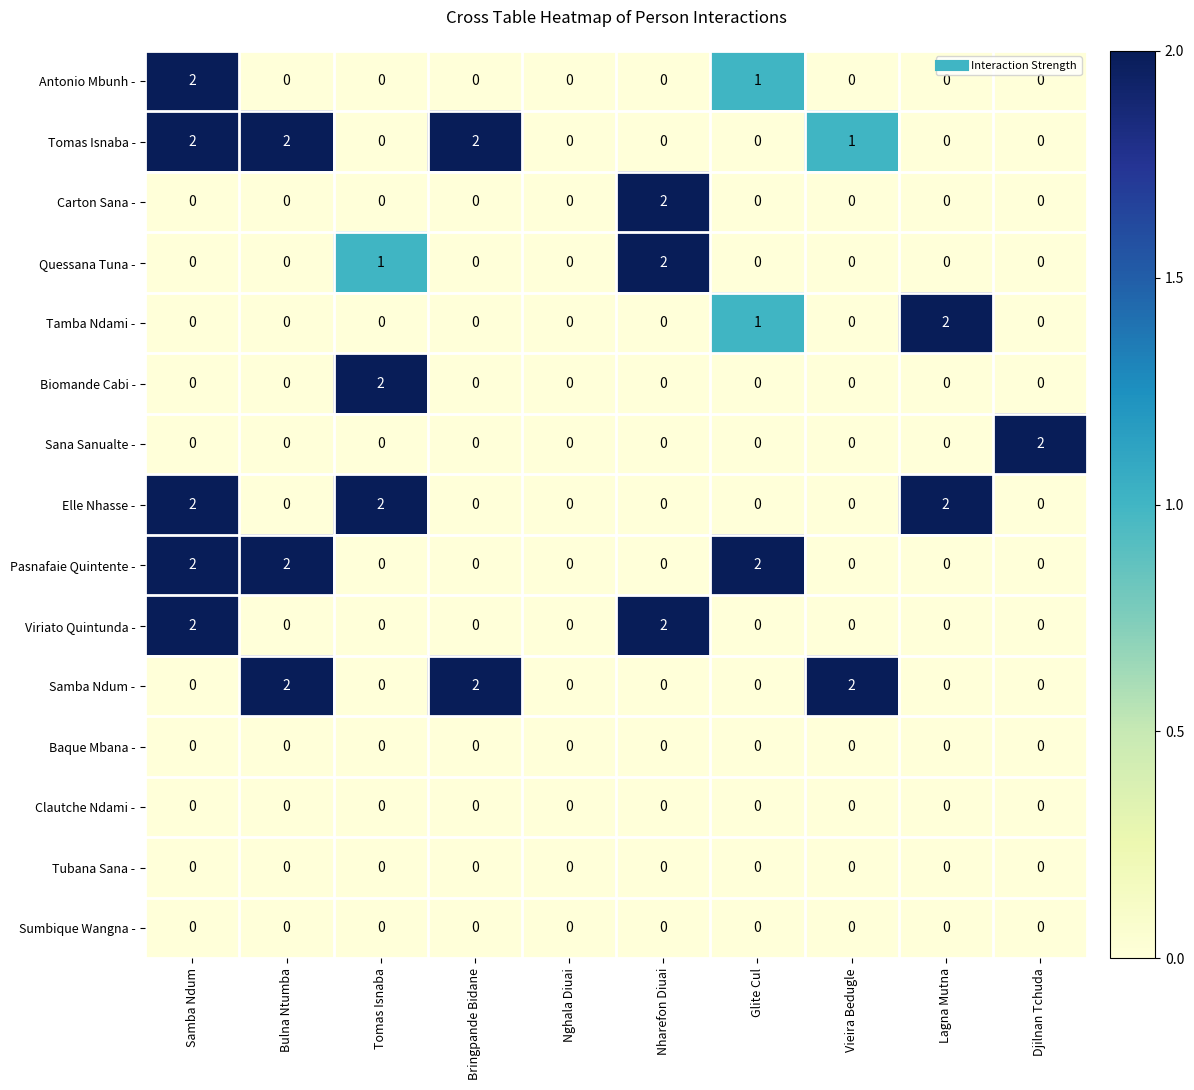

Which series has the largest total across all categories?

Tomas Isnaba -